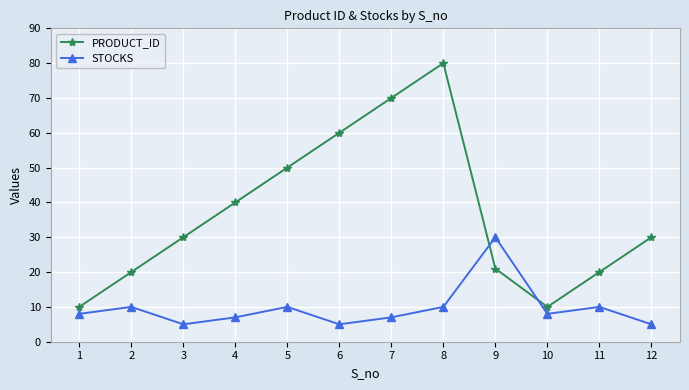

Which series has the largest total across all categories?

PRODUCT_ID